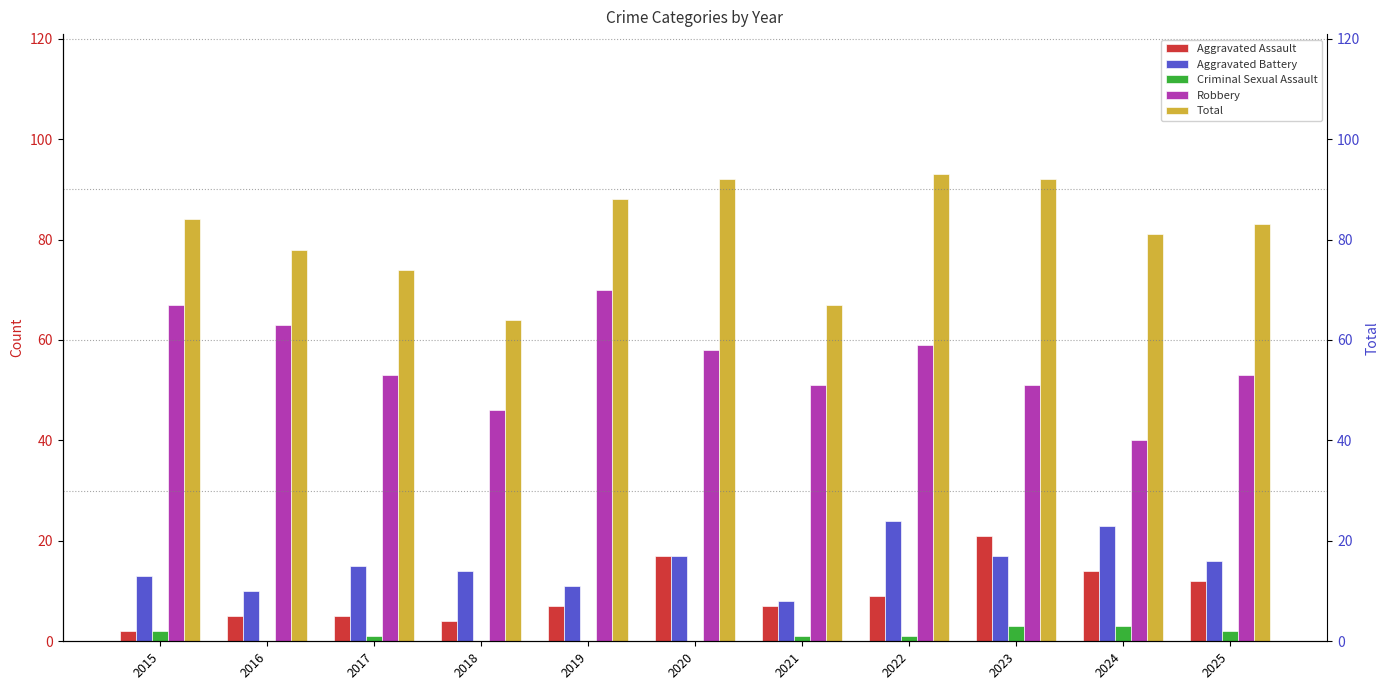

What is the total value across all series at 2016?

156